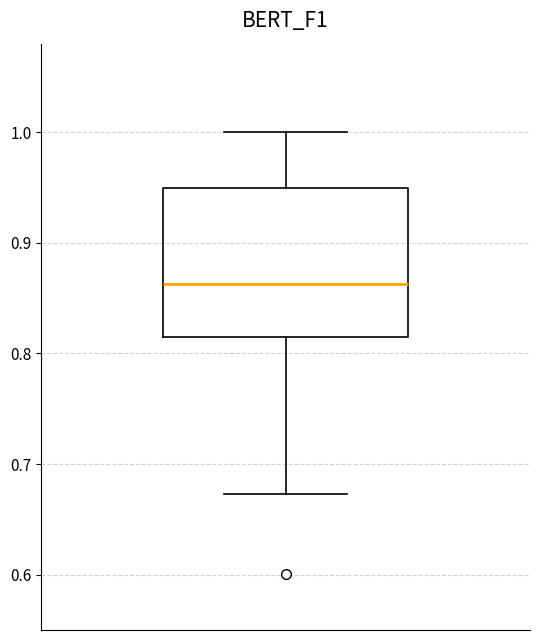

Where is the upper edge of the box on the y-axis? The values are not printed on the chart, so give them approximately, as read against the axis.

0.95